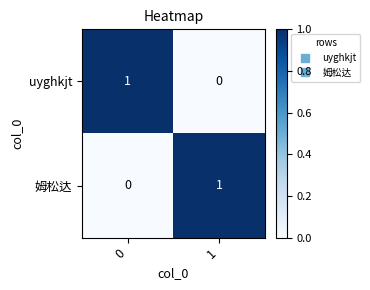

True or false: uyghkjt has a value of 2 at 0.

False